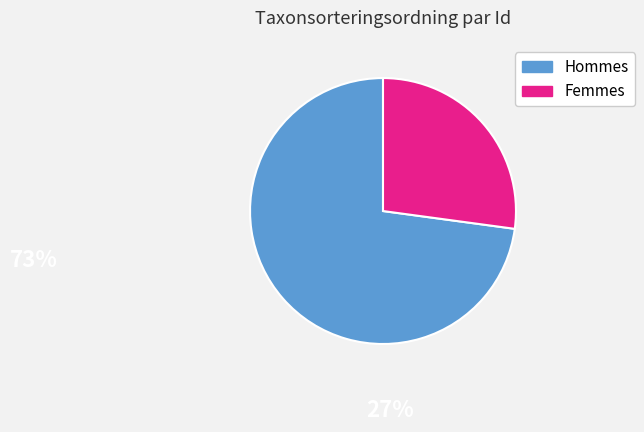

What is the ratio of the value at Hommes to the value at Femmes?

2.7